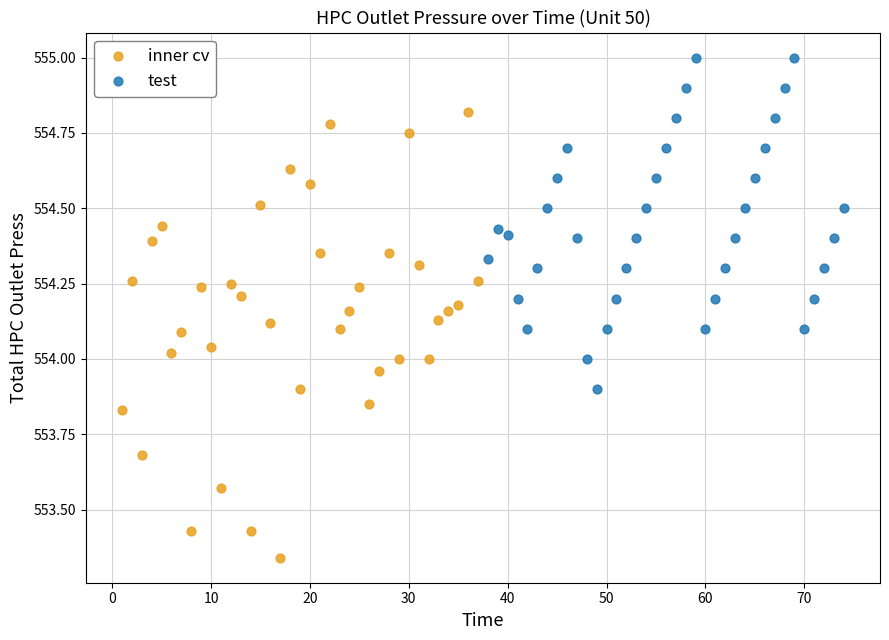

Which series has the widest spread of Y values?

inner cv